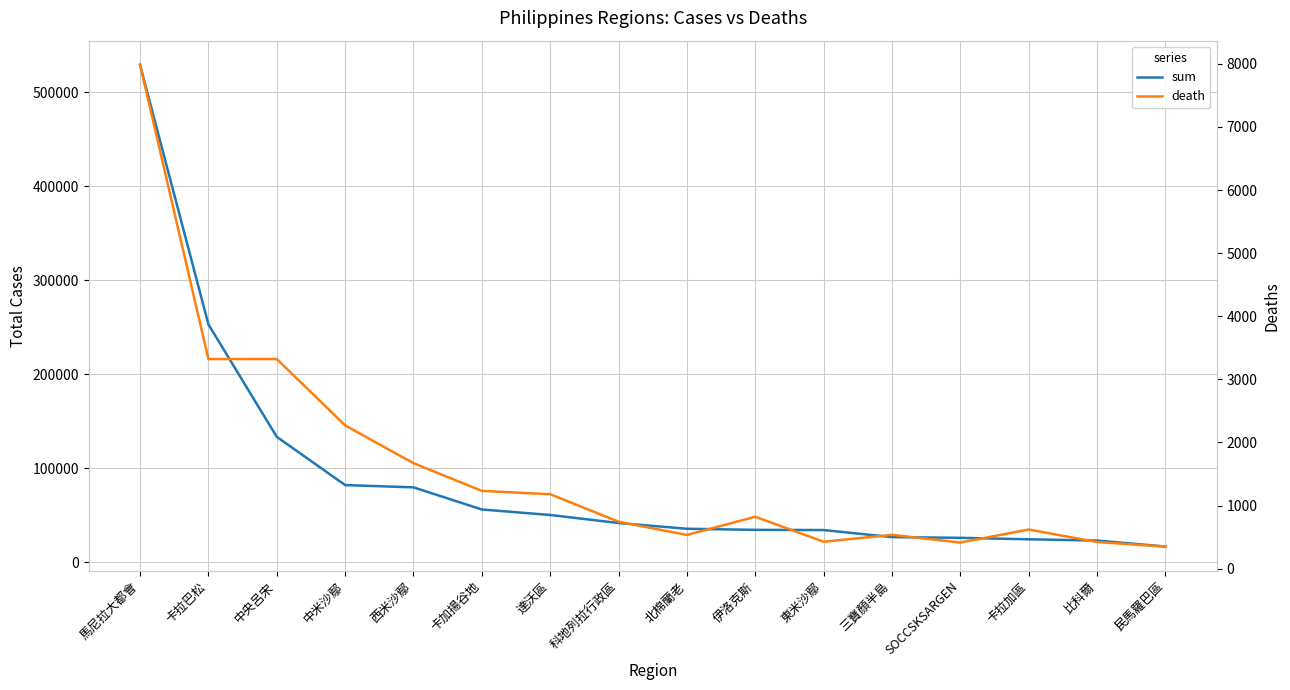

What position from the left is 中米沙鄢?

4